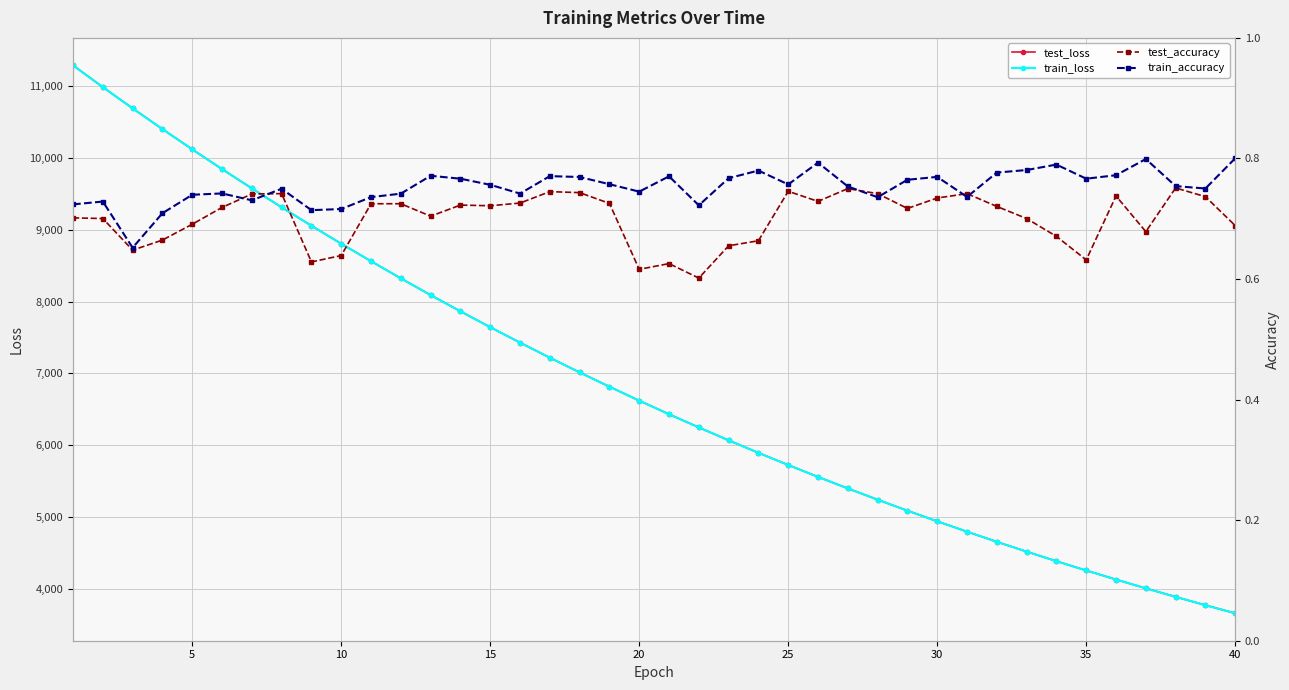

What is the maximum value for train_loss?

11290.1